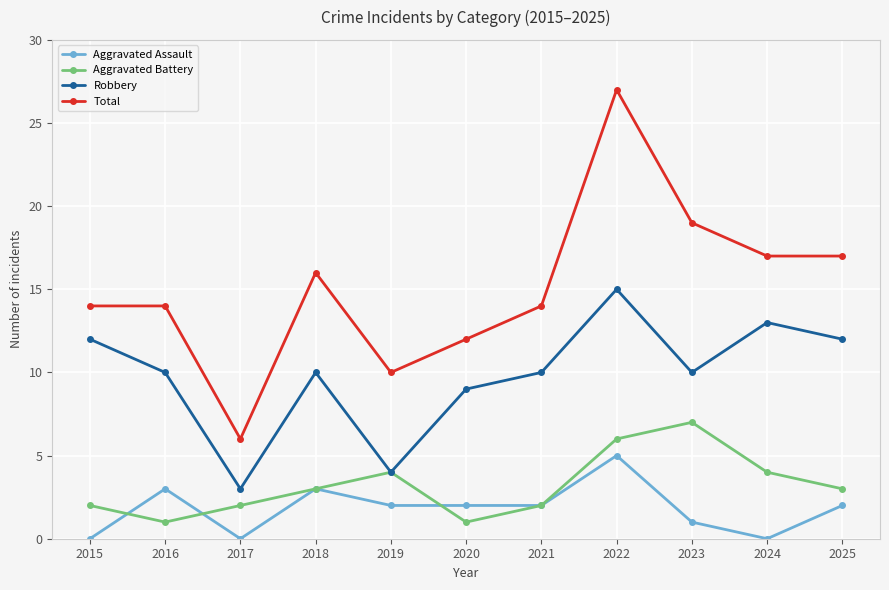

How many series are shown in this chart?

4